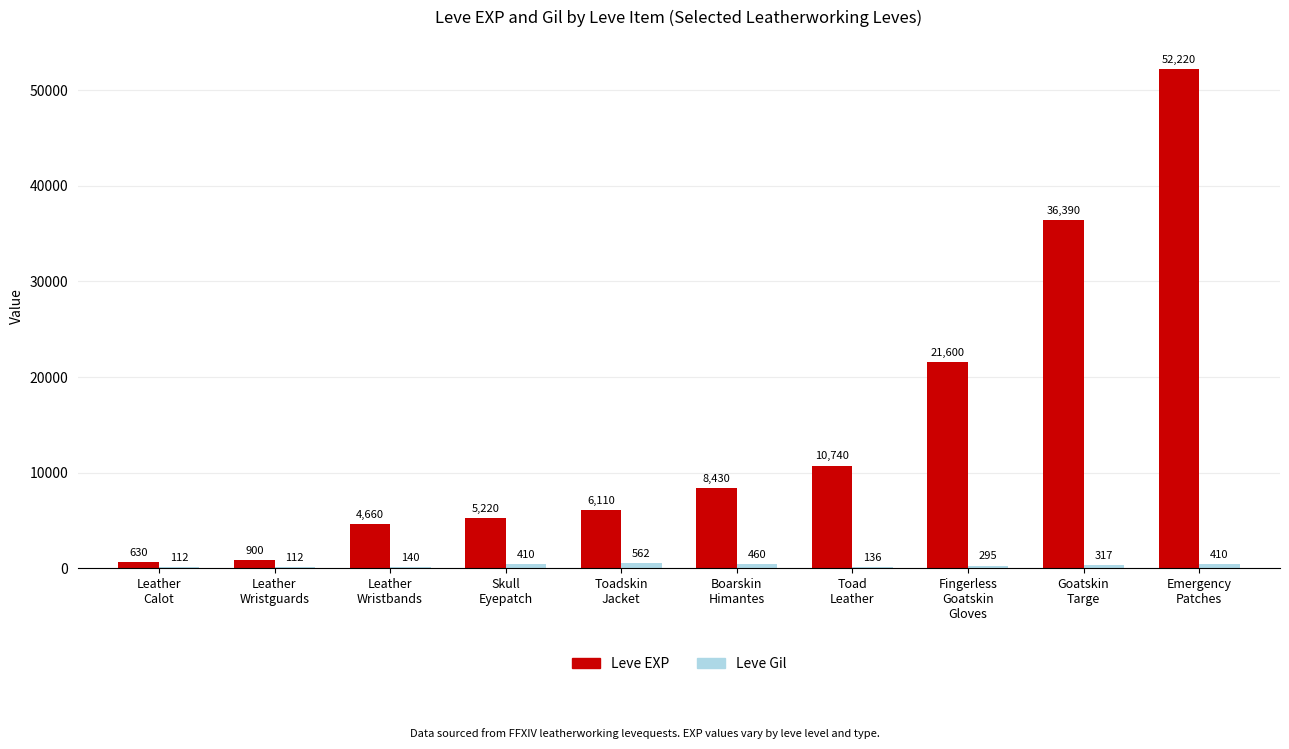

What is the sum of all Leve EXP values?

146900